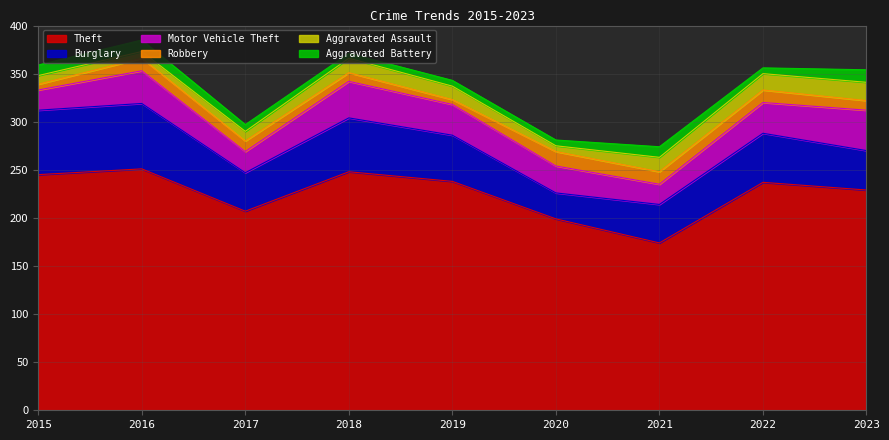

Which series changed the most between 2020 and 2023?

Theft